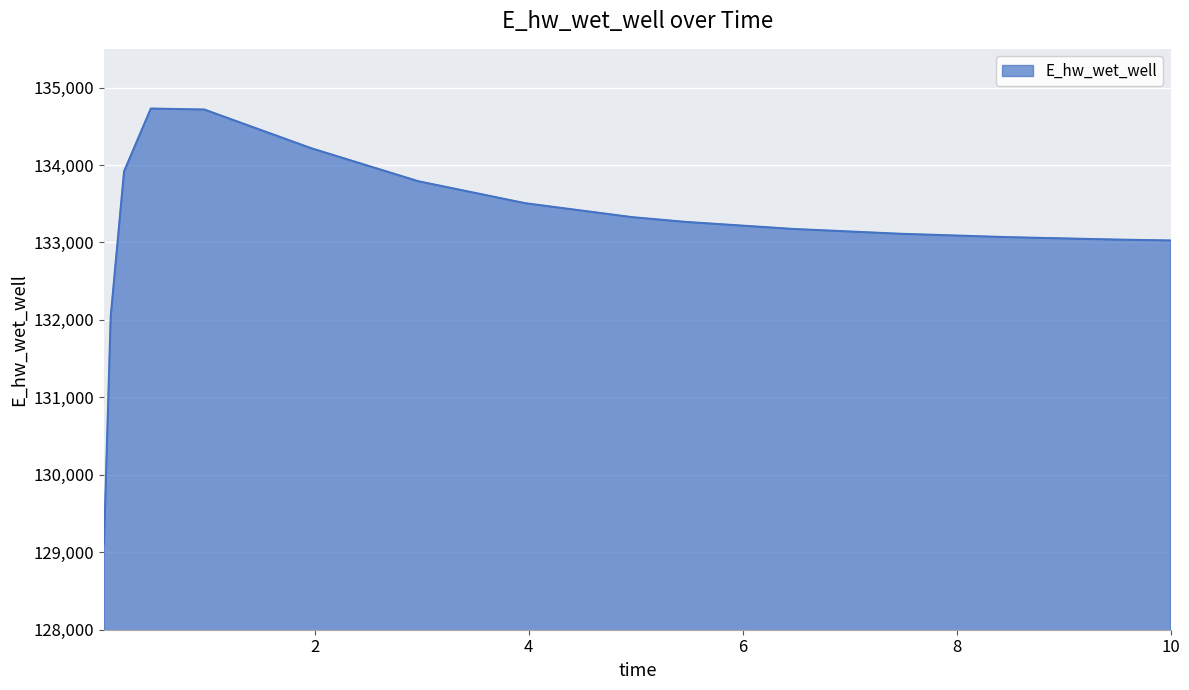

What is the minimum value shown in the chart?

129107.9